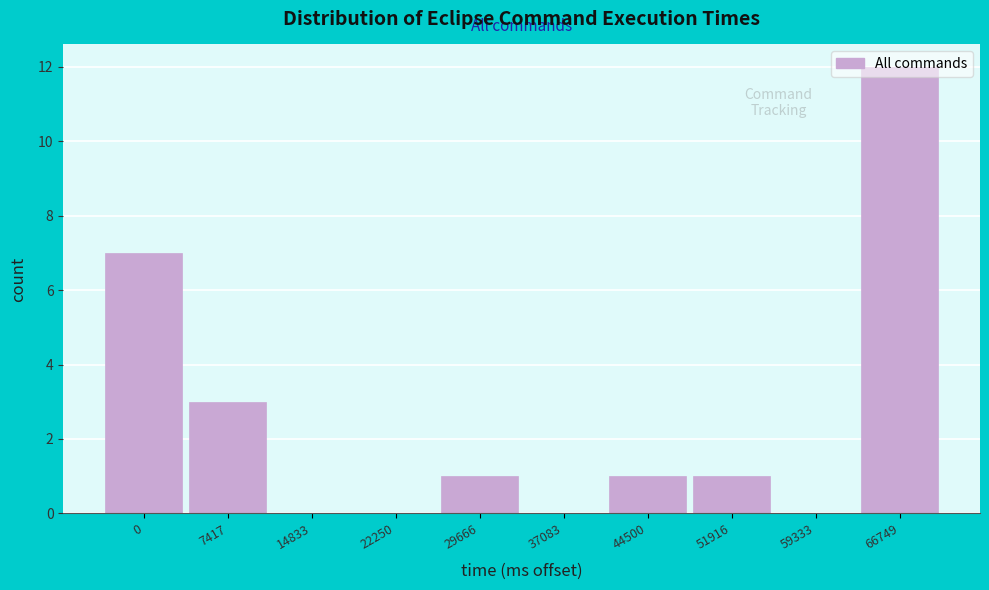

What is the ratio of the value at 0 to the value at 51916?

7.0